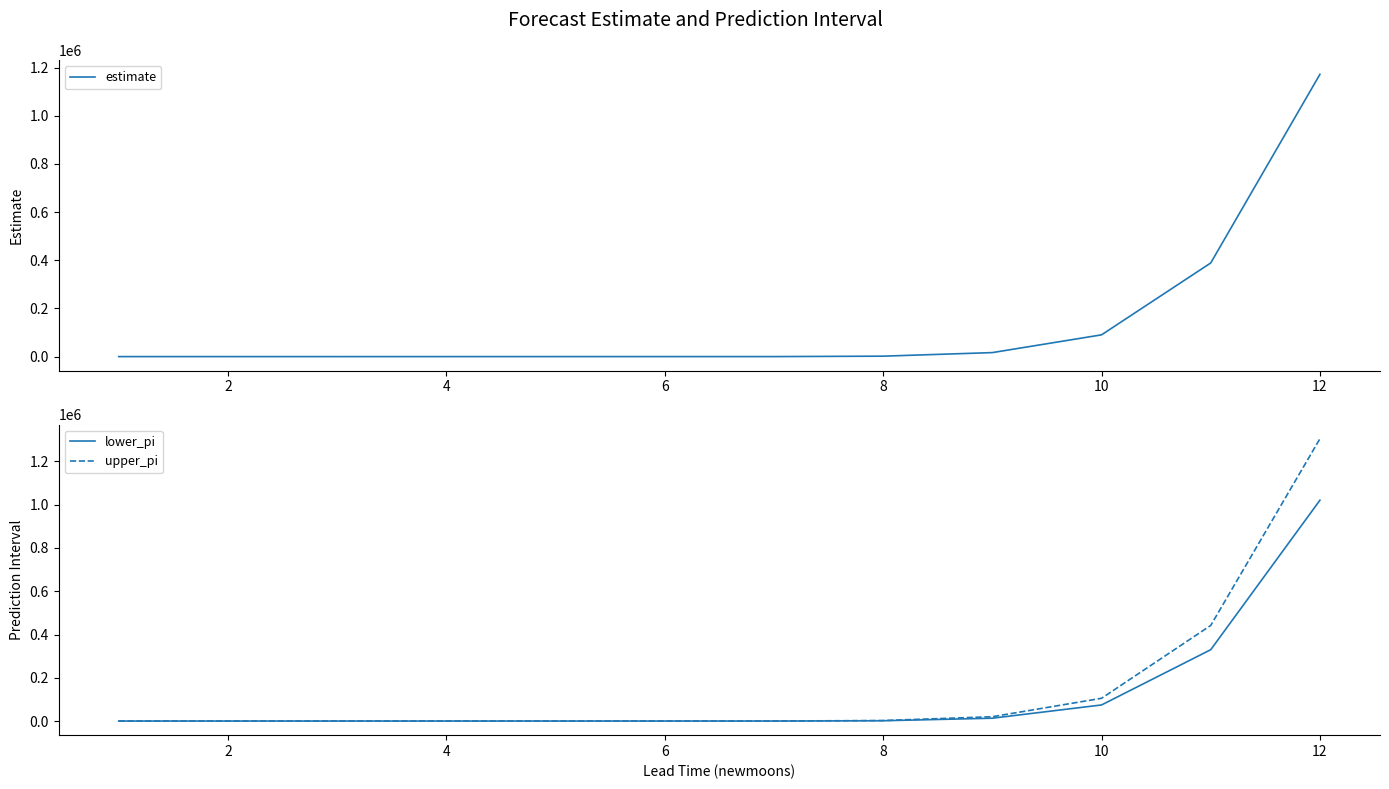

How many lines are shown in the chart?

3